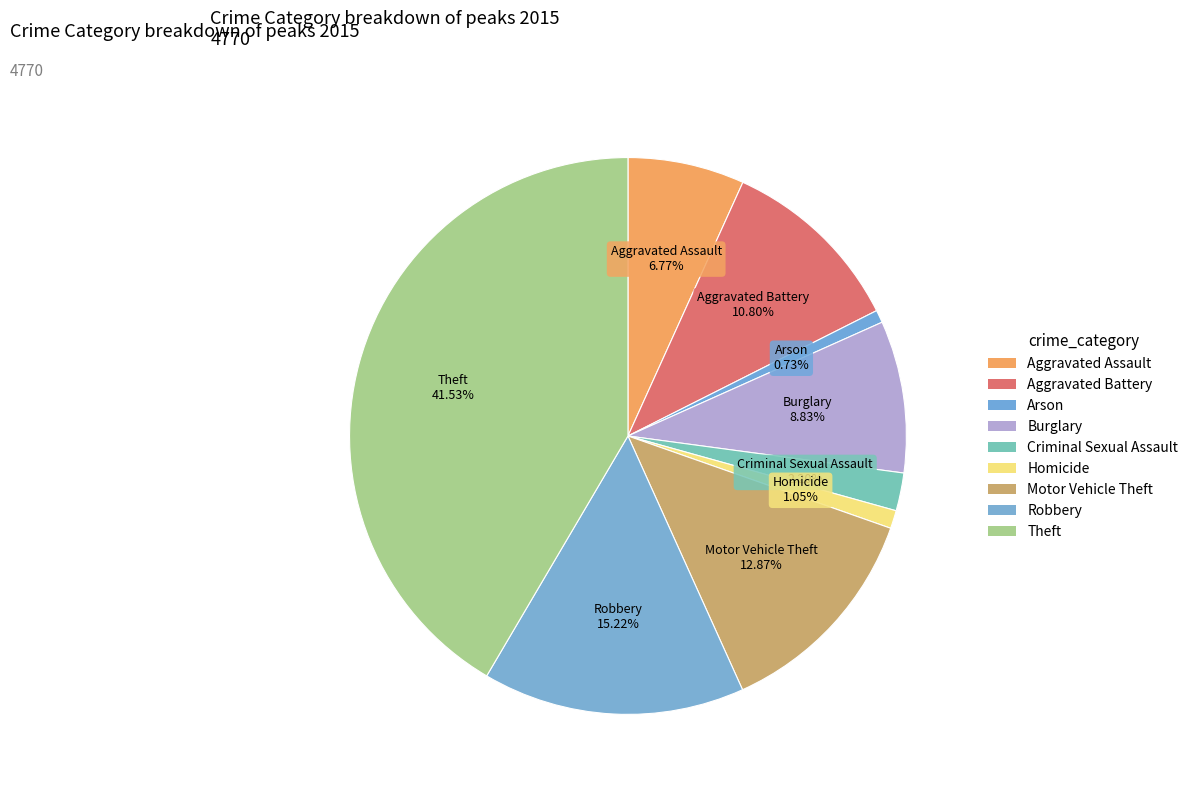

How many segments does this pie chart have?

9